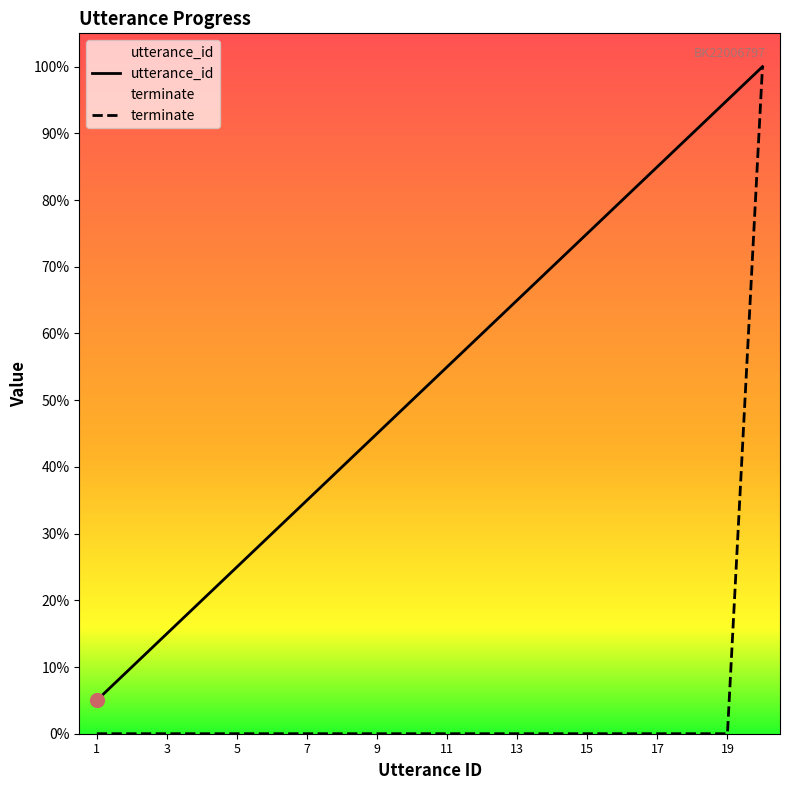

Does the chart have visible grid lines?

No